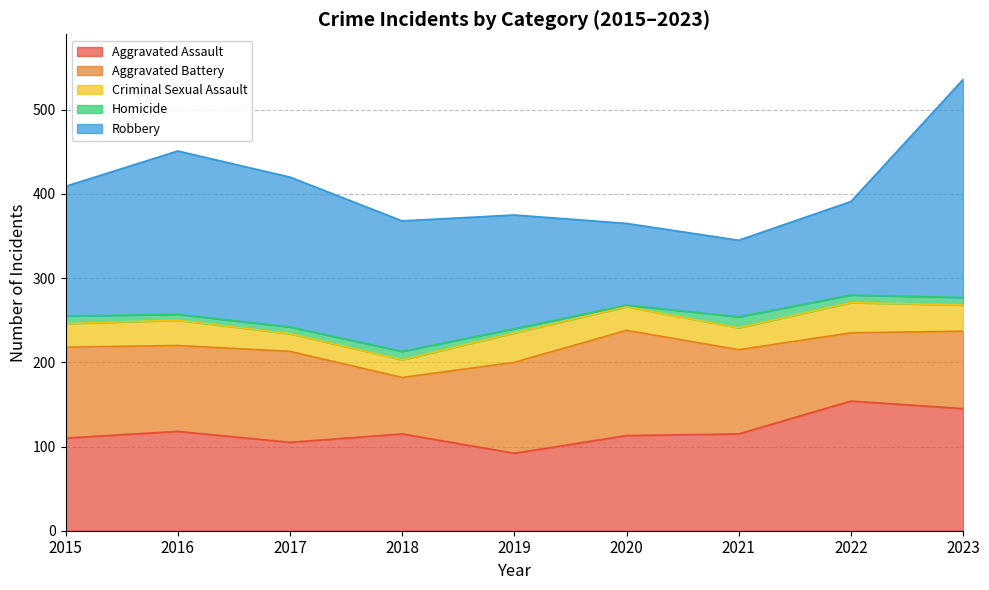

Between 2018 and 2022, which is larger?

2022